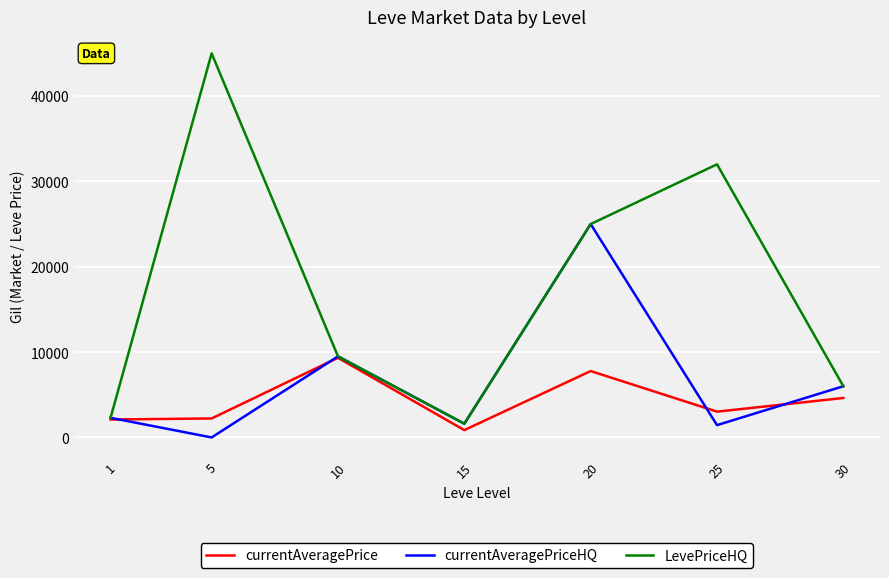

List the series in order of their overall mean, highest first.

LevePriceHQ, currentAveragePriceHQ, currentAveragePrice